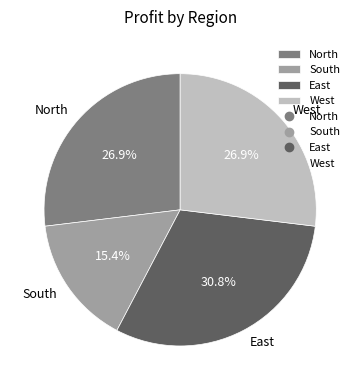

To the nearest percent, what percentage of the pie is South?

15%